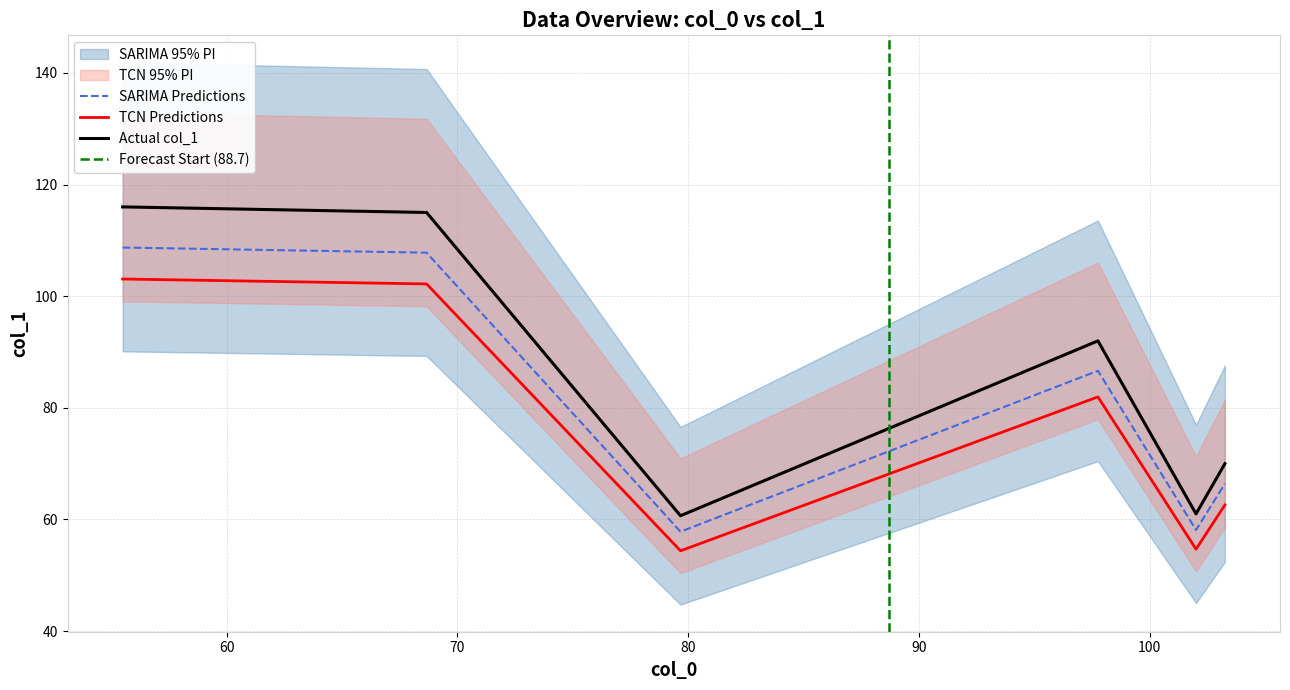

What is the minimum value for TCN Predictions?

54.4